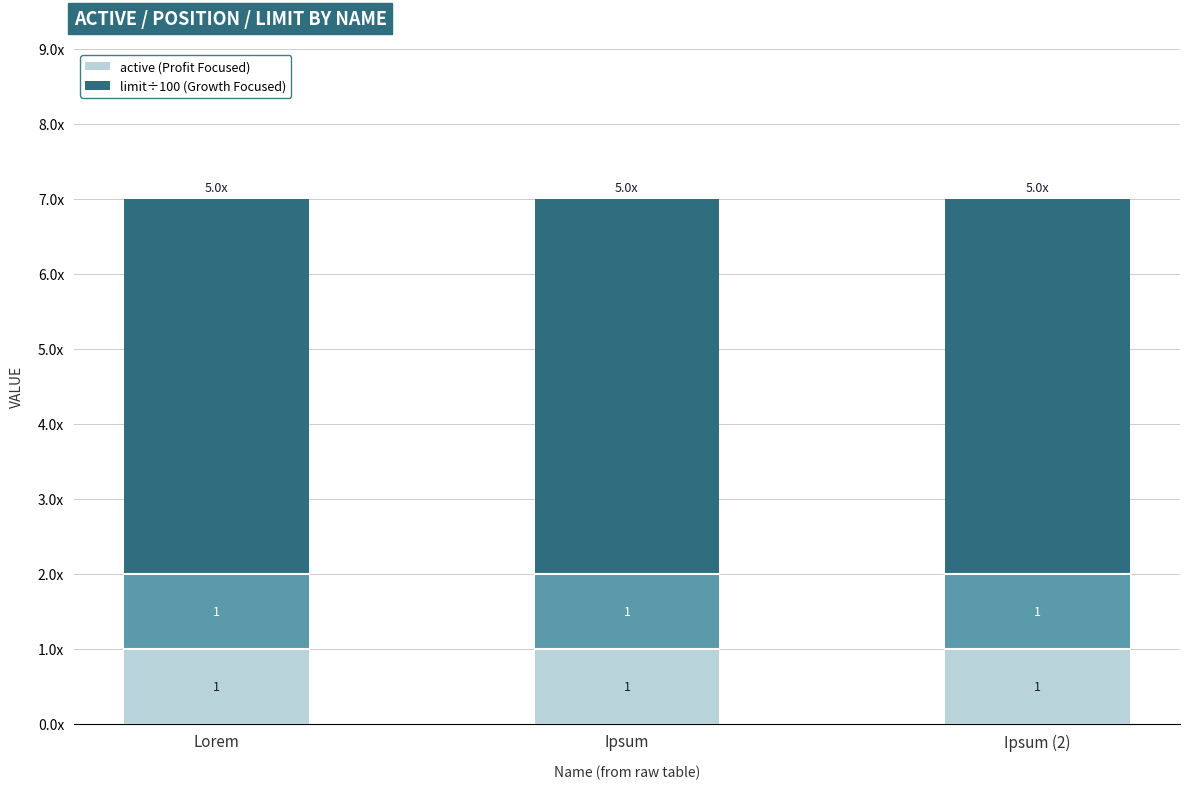

Does the chart contain stacked bars?

Yes